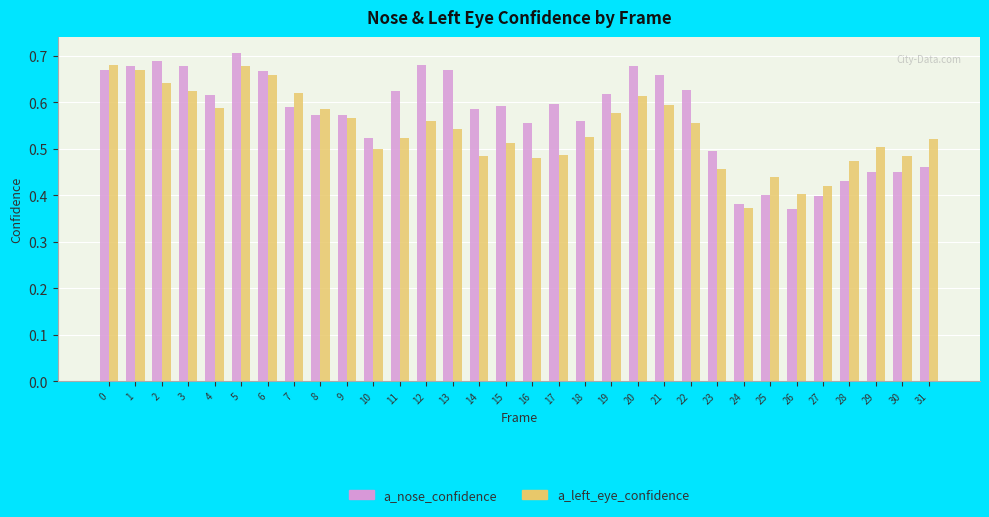

Where is a_left_eye_confidence nearest to the value 0?

24